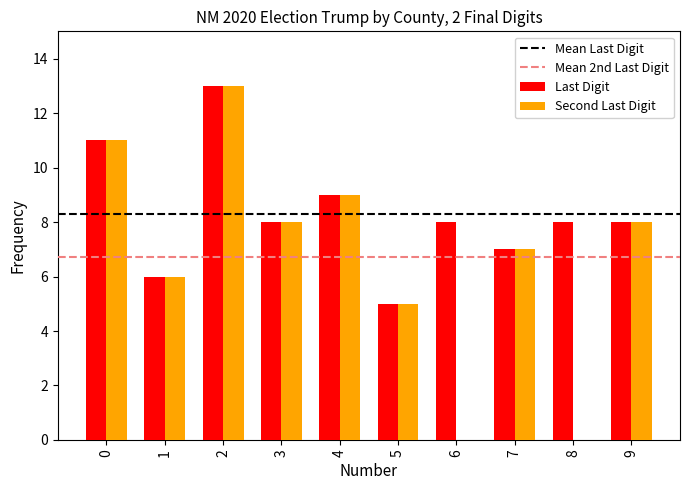

Reading left to right, what are all the values shown in this chart?

Last Digit: 0=11	1=6	2=13	3=8	4=9	5=5	6=8	7=7	8=8	9=8
Second Last Digit: 0=11	1=6	2=13	3=8	4=9	5=5	6=0	7=7	8=0	9=8